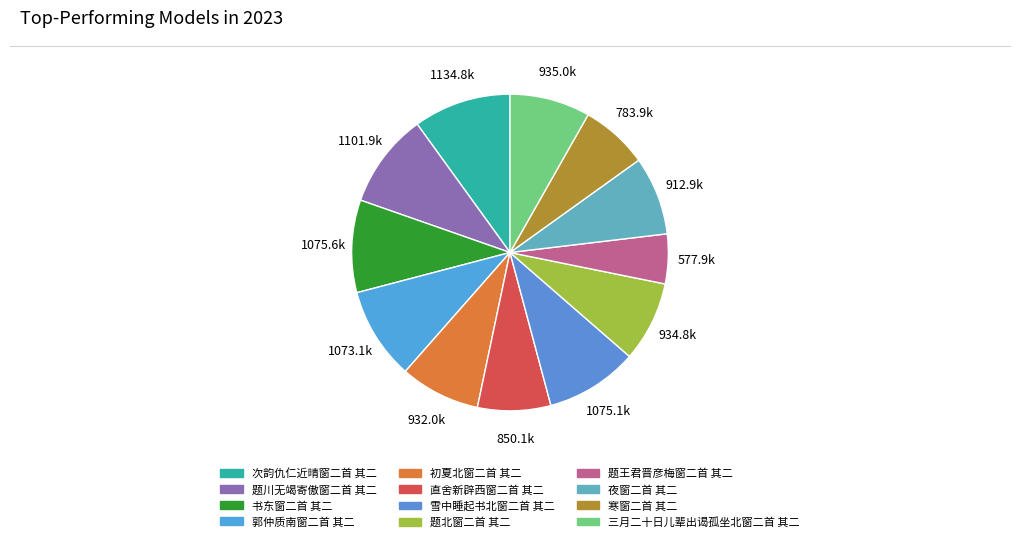

What percentage is the 题王君晋彦梅窗二首 其二 slice, to the nearest percent?

5%